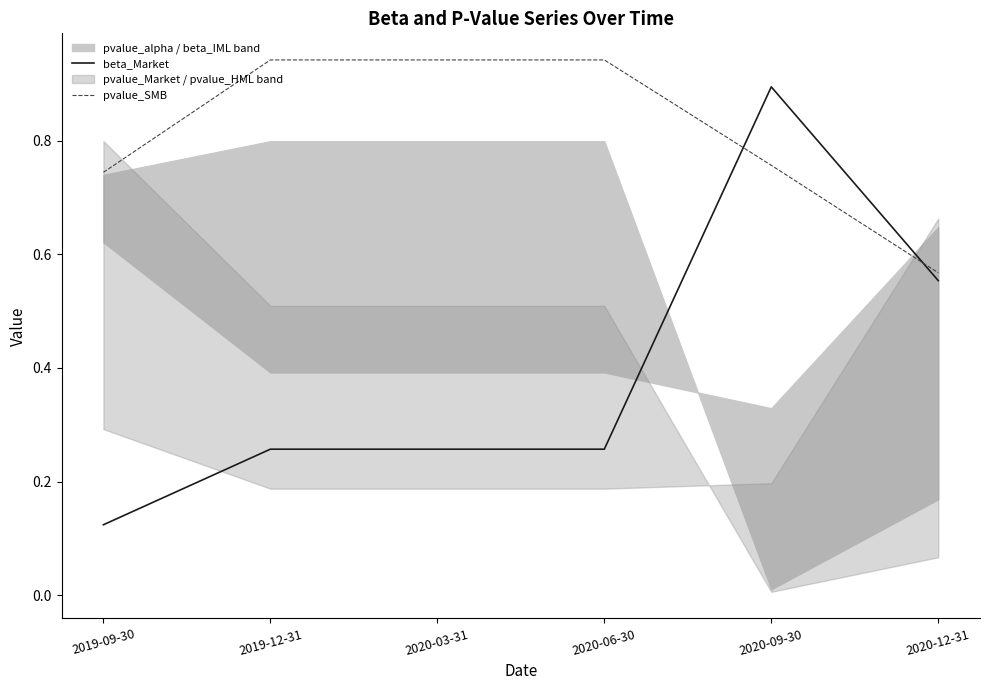

List the labels in order of pvalue_SMB value, largest first.

2019-12-31, 2020-03-31, 2020-06-30, 2020-09-30, 2019-09-30, 2020-12-31